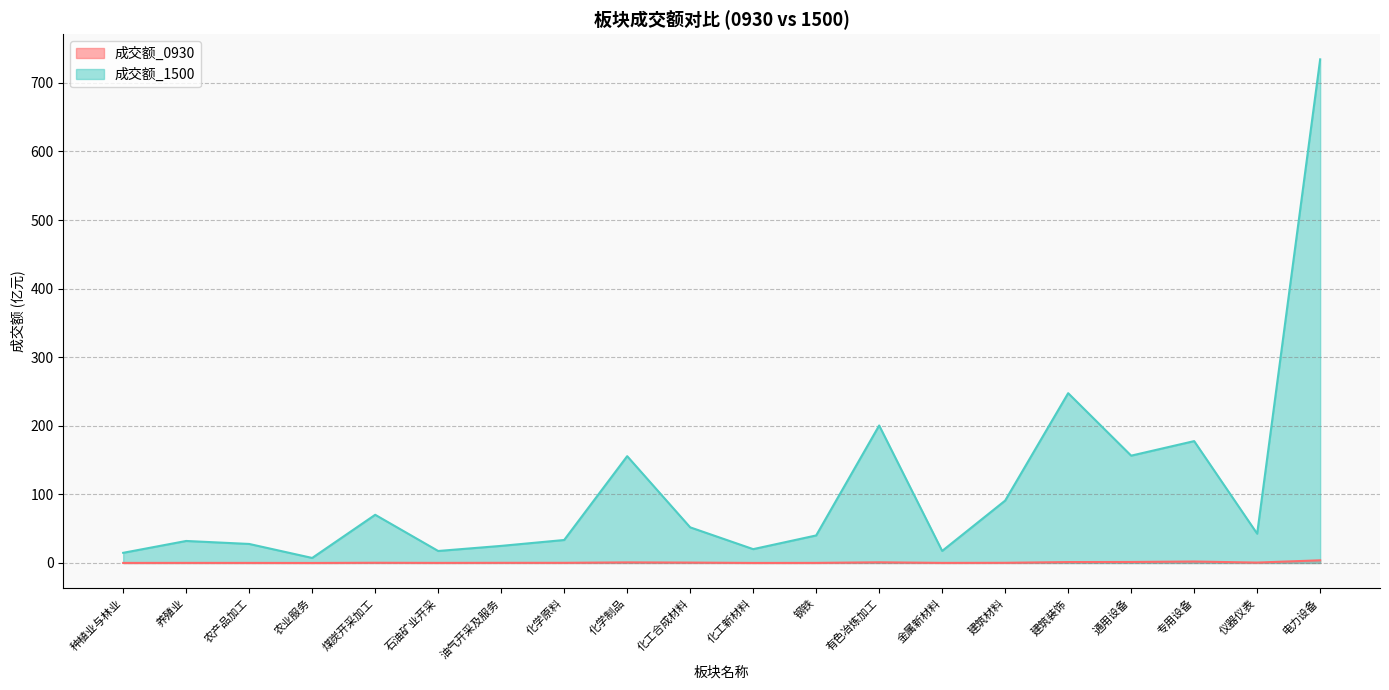

How many data points does each series have?

20